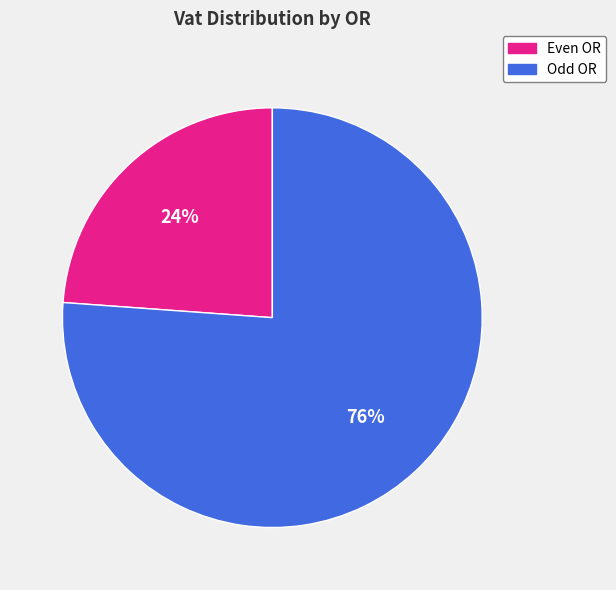

To the nearest percent, what is the average slice percentage?

50%